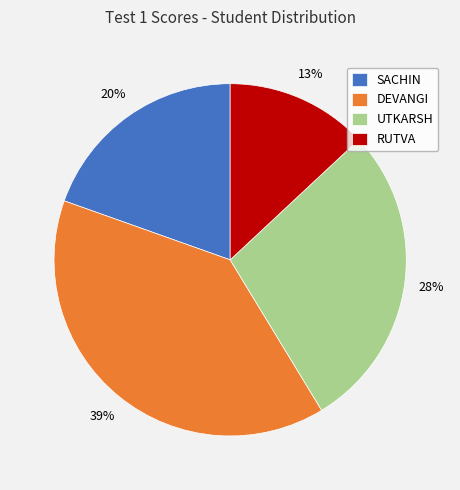

Rank the categories by value from lowest to highest.

RUTVA, SACHIN, UTKARSH, DEVANGI